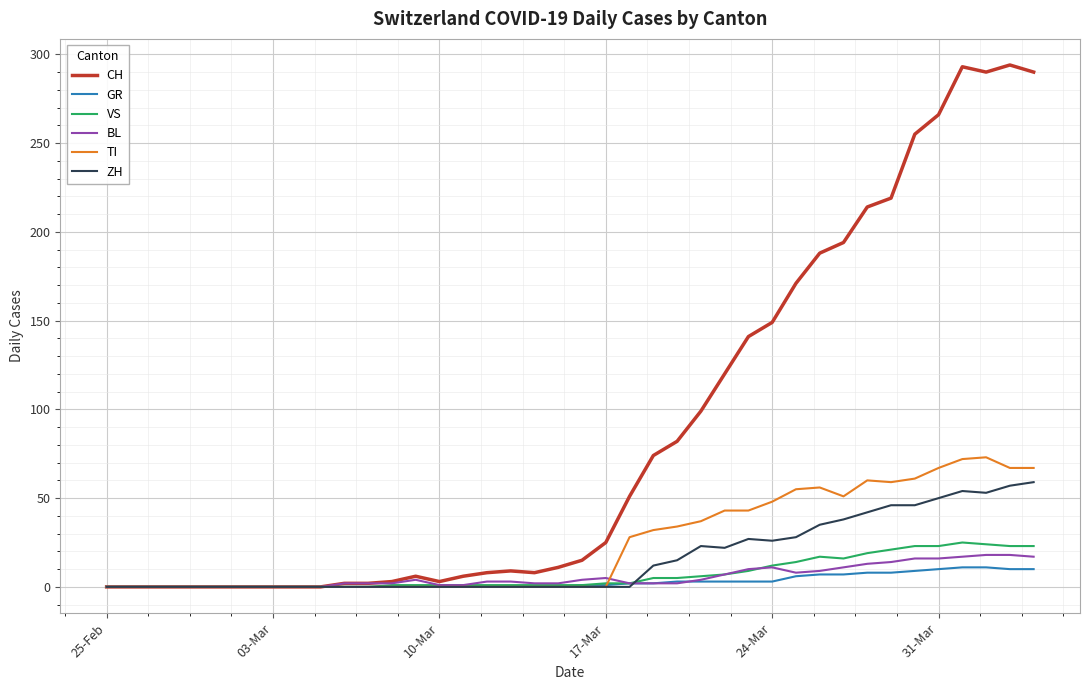

Which series has the widest spread of values?

CH